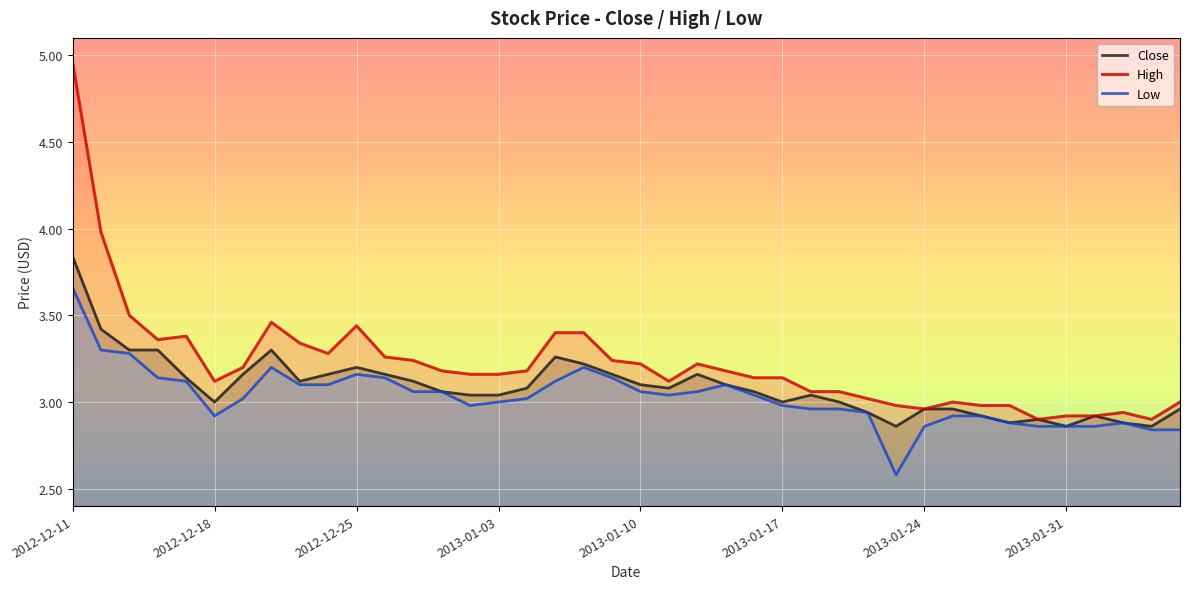

Reading left to right, what are all the values shown in this chart?

Close: 3.8	3.4	3.3	3.3	3.1	3.0	3.2	3.3	3.1	3.2	3.2	3.2	3.1	3.1	3.0	3.0	3.1	3.3	3.2	3.2	3.1	3.1	3.2	3.1	3.1	3.0	3.0	3.0	2.9	2.9	3.0	3.0	2.9	2.9	2.9	2.9	2.9	2.9	2.9	3.0
High: 5.0	4.0	3.5	3.4	3.4	3.1	3.2	3.5	3.3	3.3	3.4	3.3	3.2	3.2	3.2	3.2	3.2	3.4	3.4	3.2	3.2	3.1	3.2	3.2	3.1	3.1	3.1	3.1	3.0	3.0	3.0	3.0	3.0	3.0	2.9	2.9	2.9	2.9	2.9	3.0
Low: 3.7	3.3	3.3	3.1	3.1	2.9	3.0	3.2	3.1	3.1	3.2	3.1	3.1	3.1	3.0	3.0	3.0	3.1	3.2	3.1	3.1	3.0	3.1	3.1	3.0	3.0	3.0	3.0	2.9	2.6	2.9	2.9	2.9	2.9	2.9	2.9	2.9	2.9	2.8	2.8